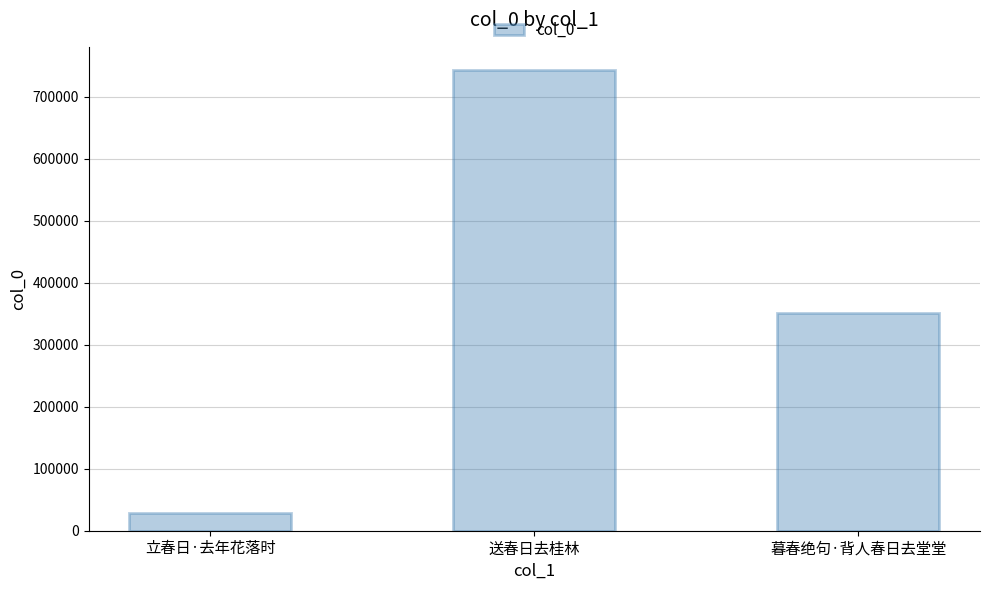

Read the value at 暮春绝句·背人春日去堂堂, to the nearest 10.

351700